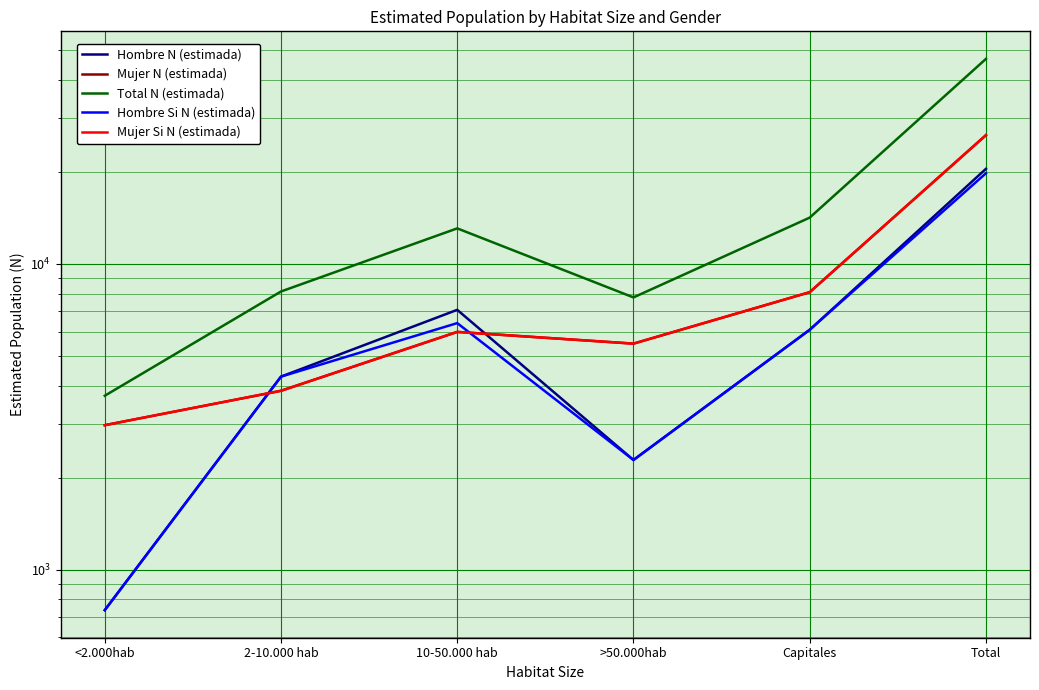

At which category is the sum across all series the highest?

Total